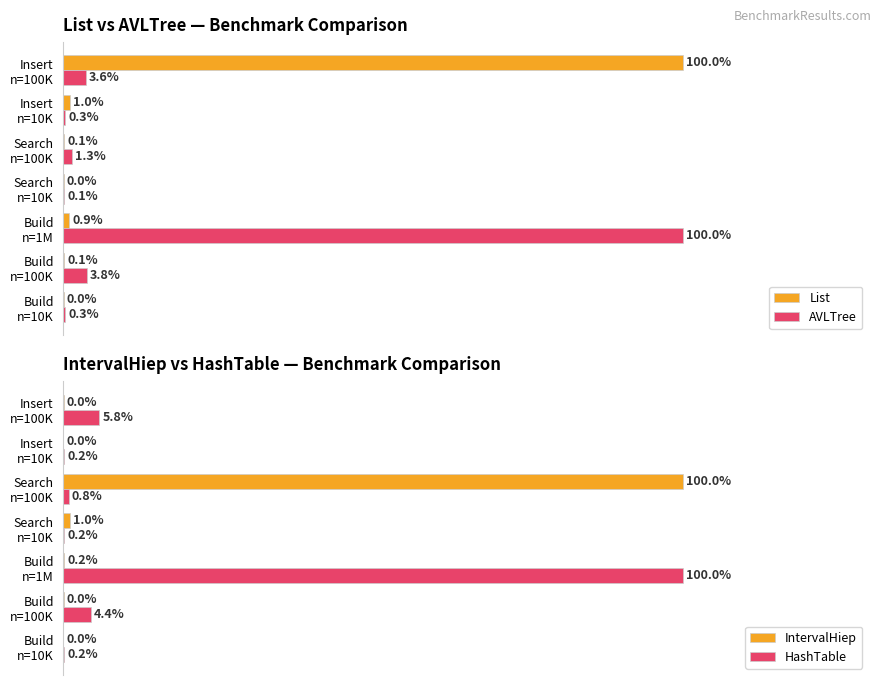

How many values in the AVLTree series exceed 1?

4